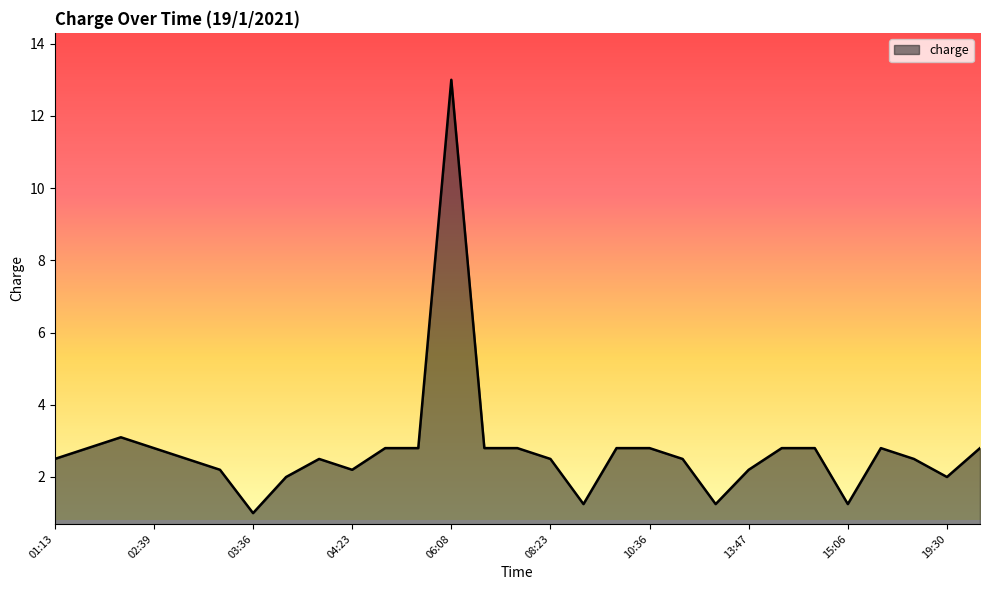

What is the minimum value shown in the chart?

1.0